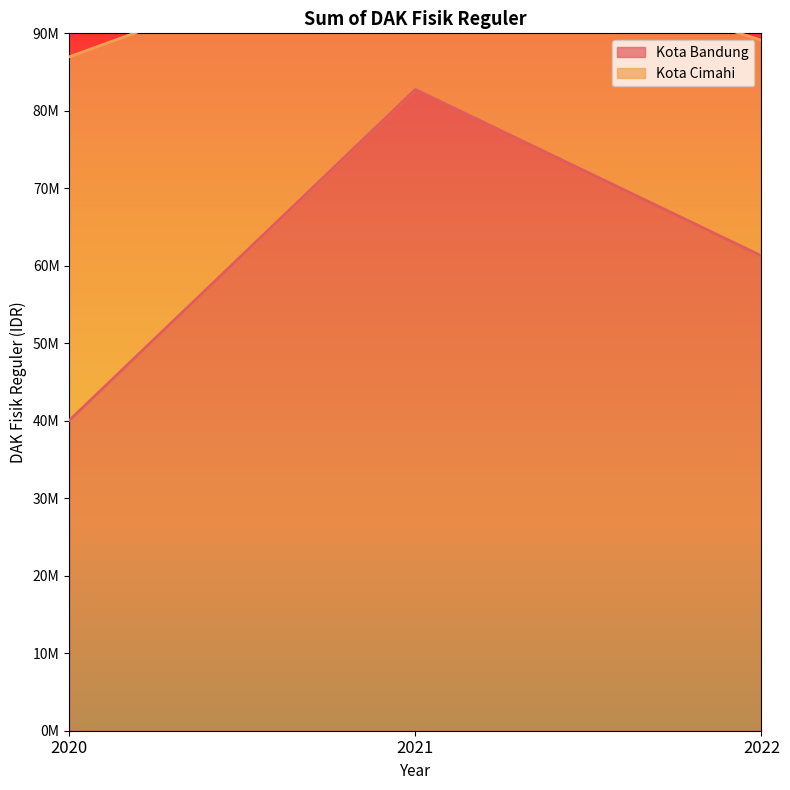

Reading left to right, extract all data points from this chart.

40049544	82756328	61282761